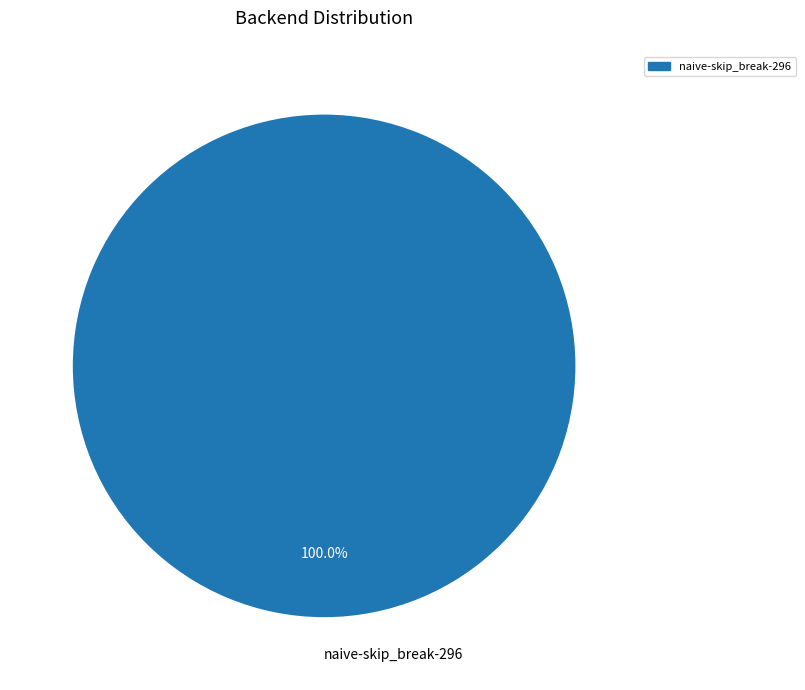

Which slice represents more than half of the pie?

naive-skip_break-296